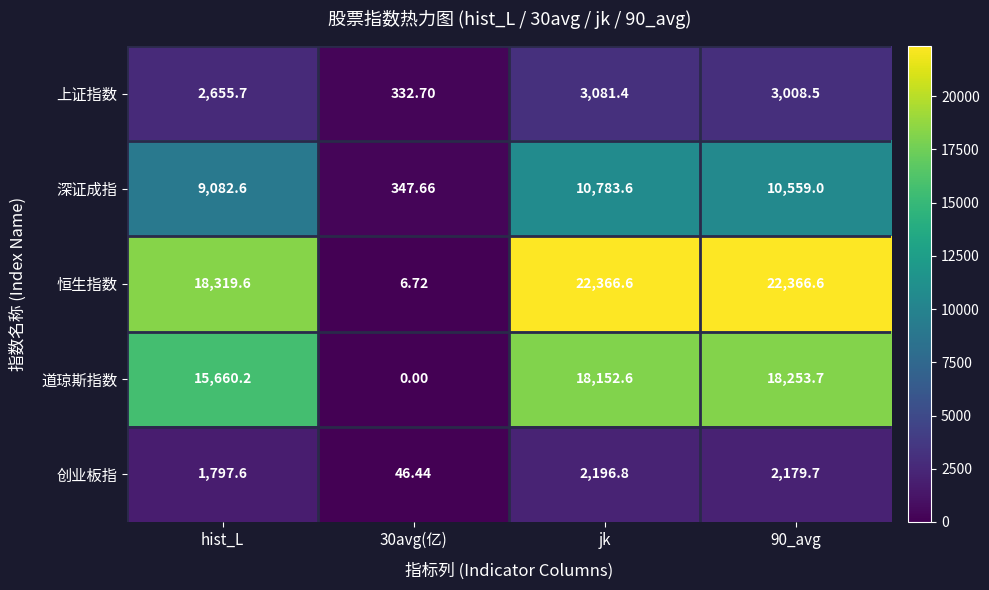

List the series in order of their peak value, highest first.

恒生指数, 道琼斯指数, 深证成指, 上证指数, 创业板指